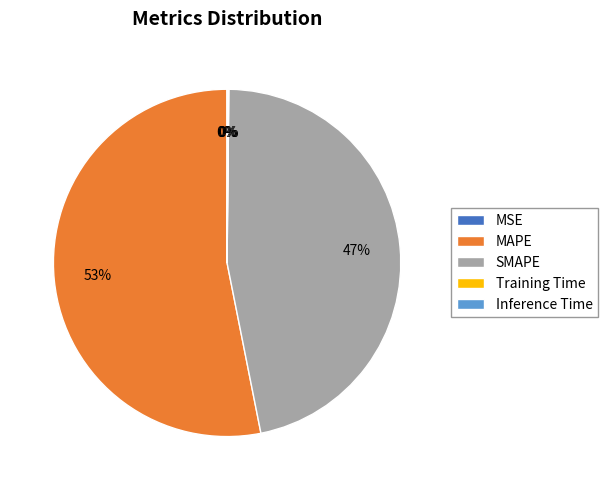

What is the largest slice in the pie chart?

MAPE